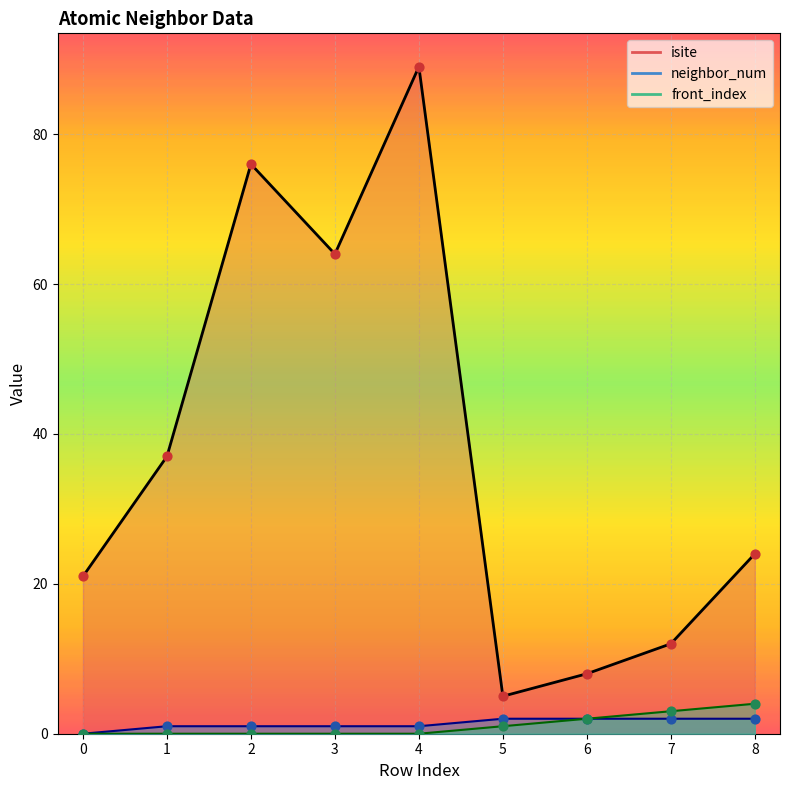

Which series contains the lowest Y value?

neighbor_num